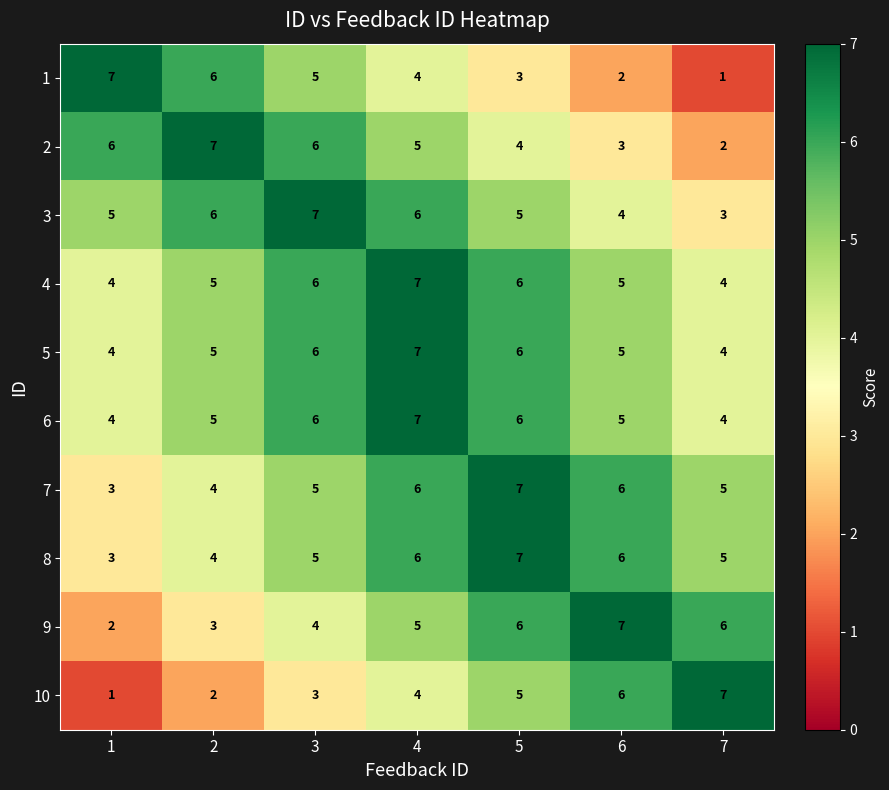

At which category is the sum across all series the highest?

4